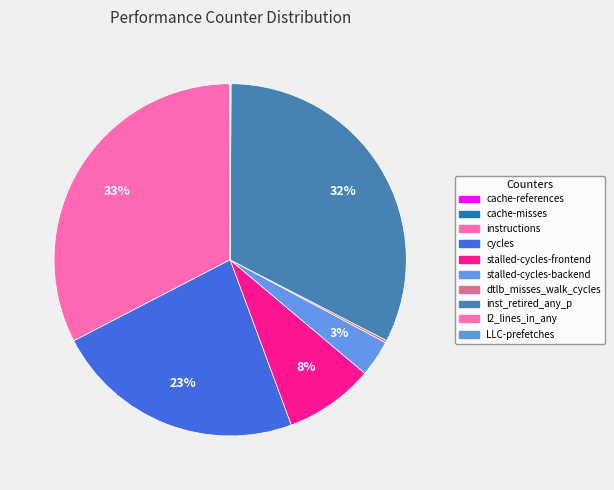

The instructions slice represents 22% of the pie. True or false?

False